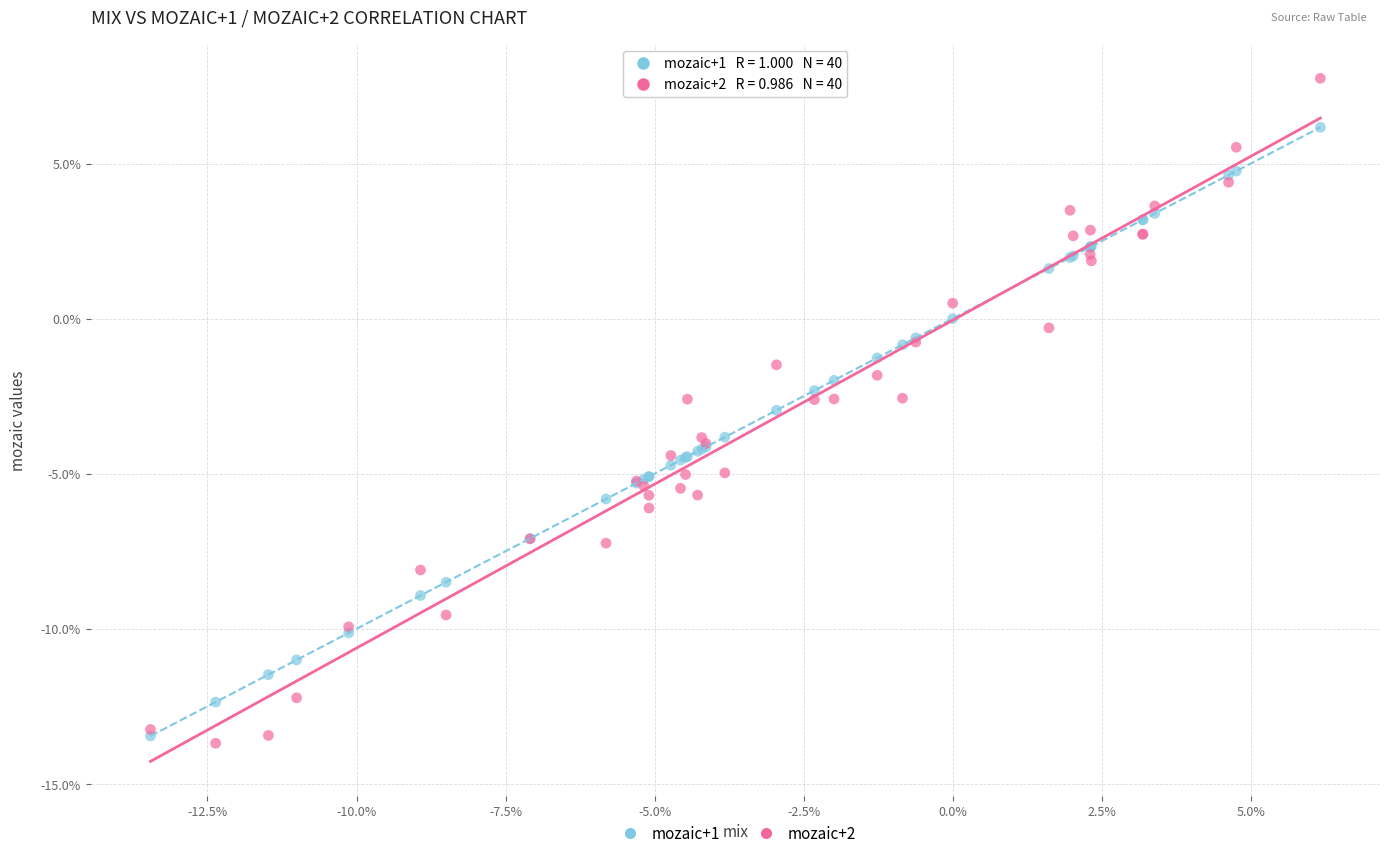

Which series has the largest Y range (max minus min)?

mozaic+2